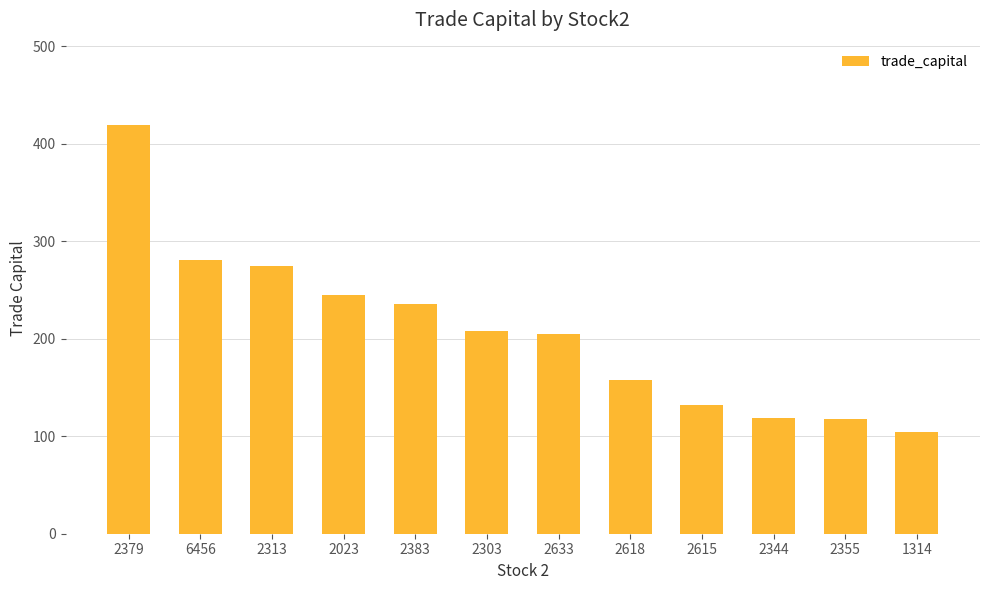

What is the change in value from 2383 to 1314?

-131.7